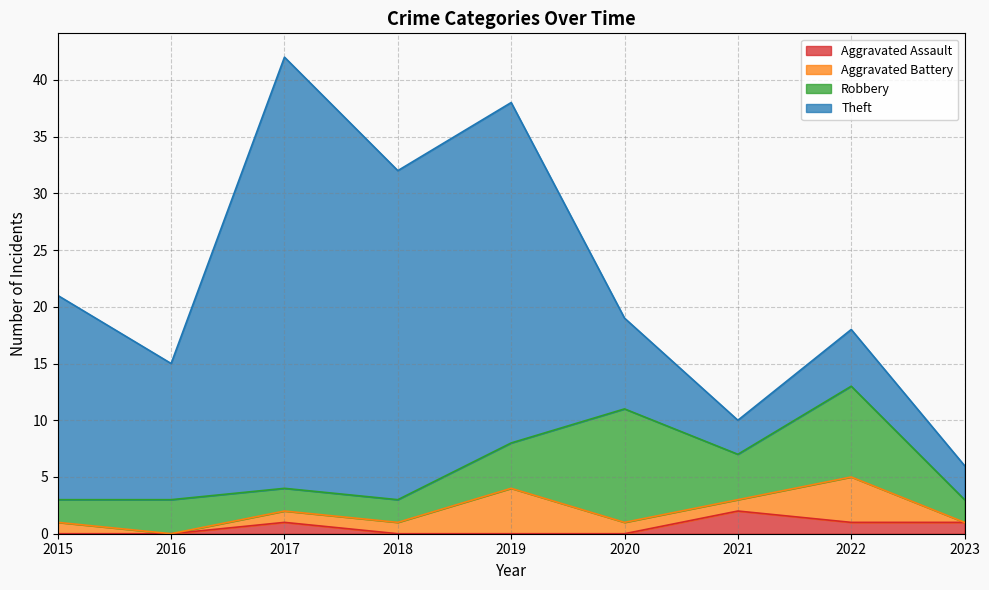

At which label does Robbery first exceed 3?

2019